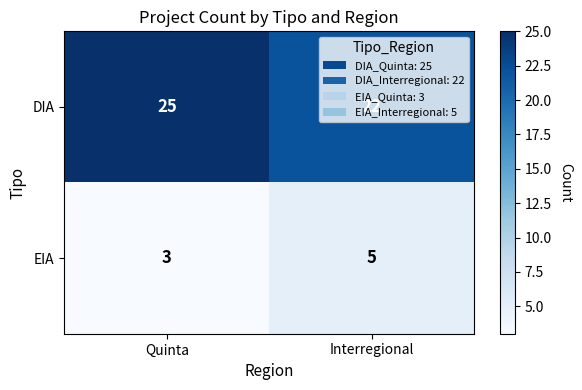

What is the difference between the maximum and minimum values in the DIA series?

3